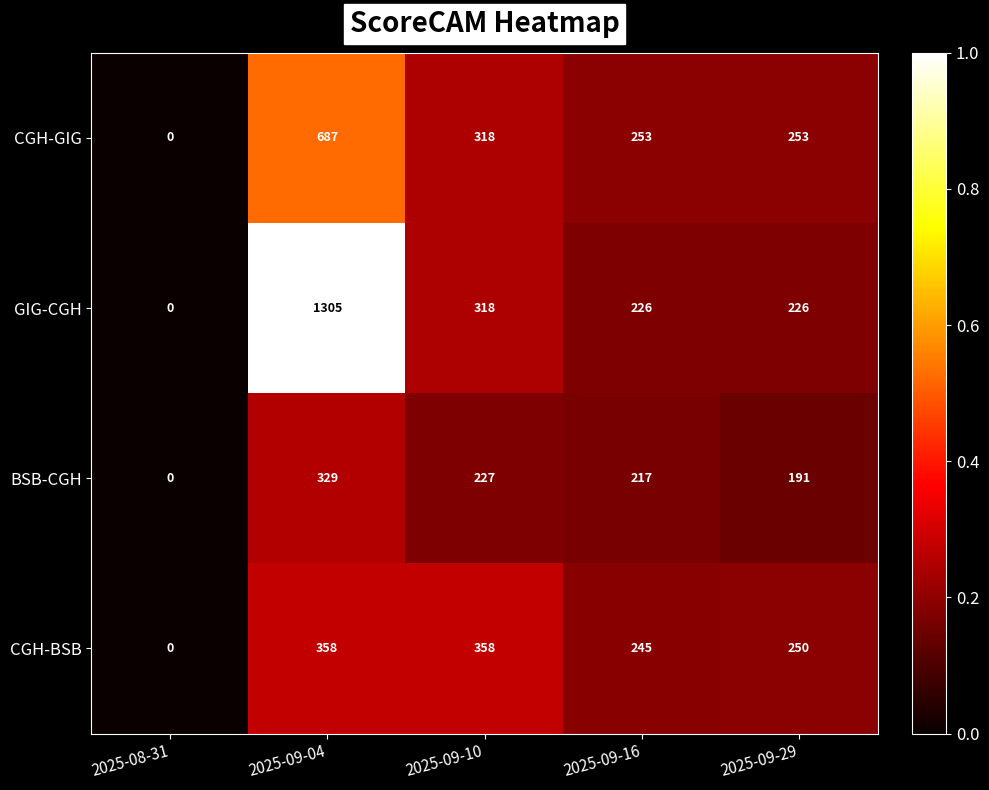

Which category has the lowest value across all series?

2025-08-31